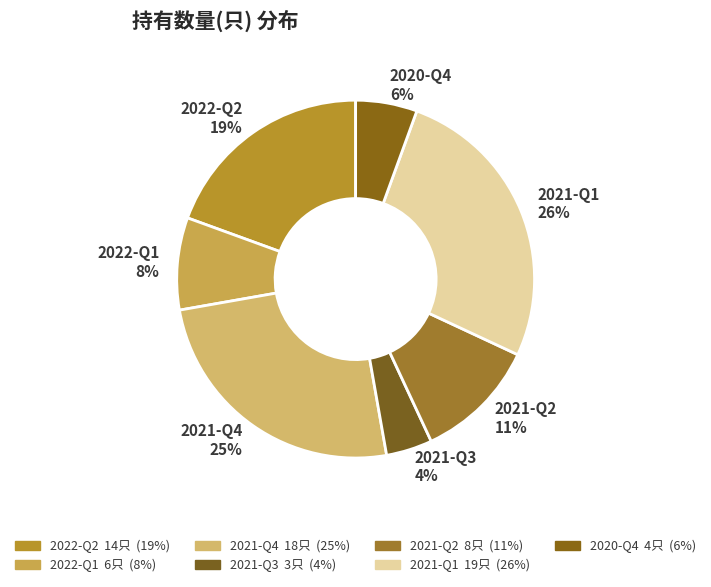

The 2022-Q2 slice represents 19% of the pie. True or false?

True